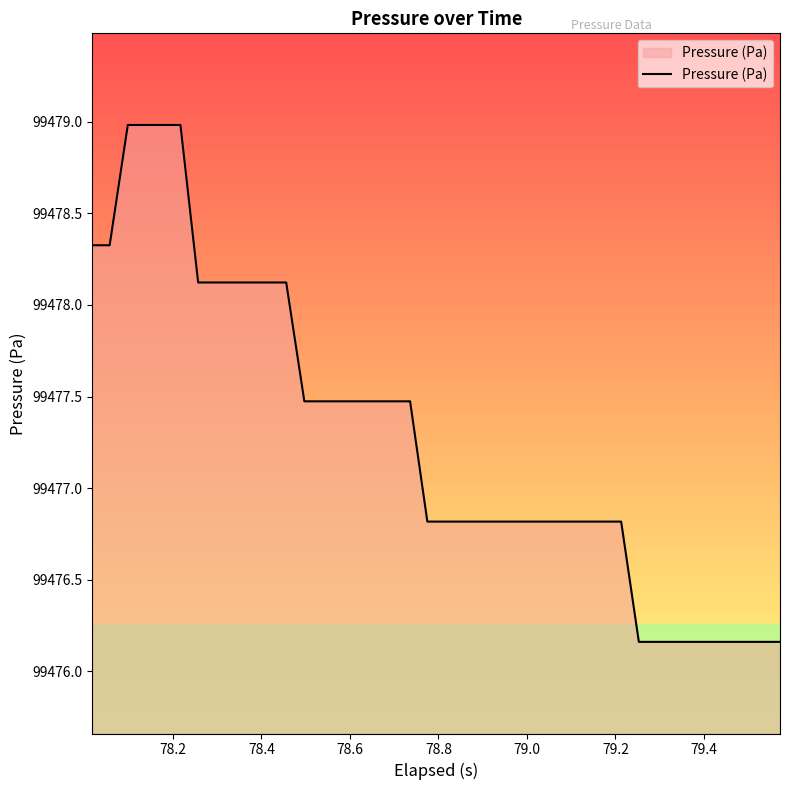

What is the value of the 28th point from the left?

99476.8